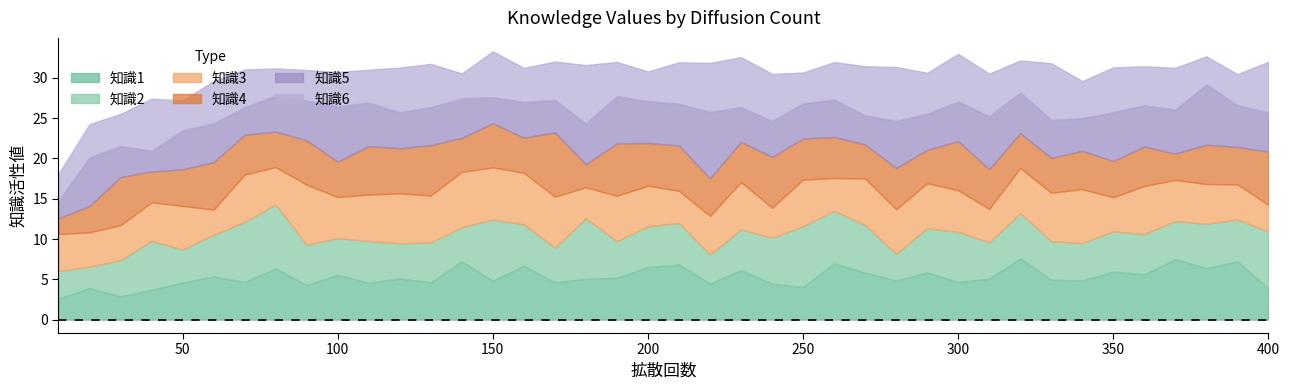

How many interior local peaks does the 知識6 series have?

13